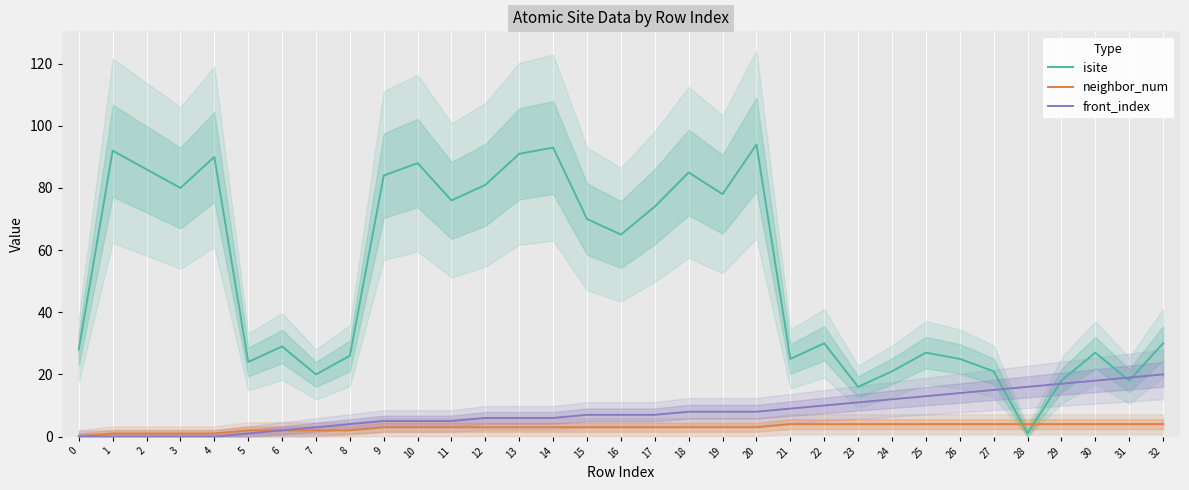

At which label is front_index closest to 10?

22